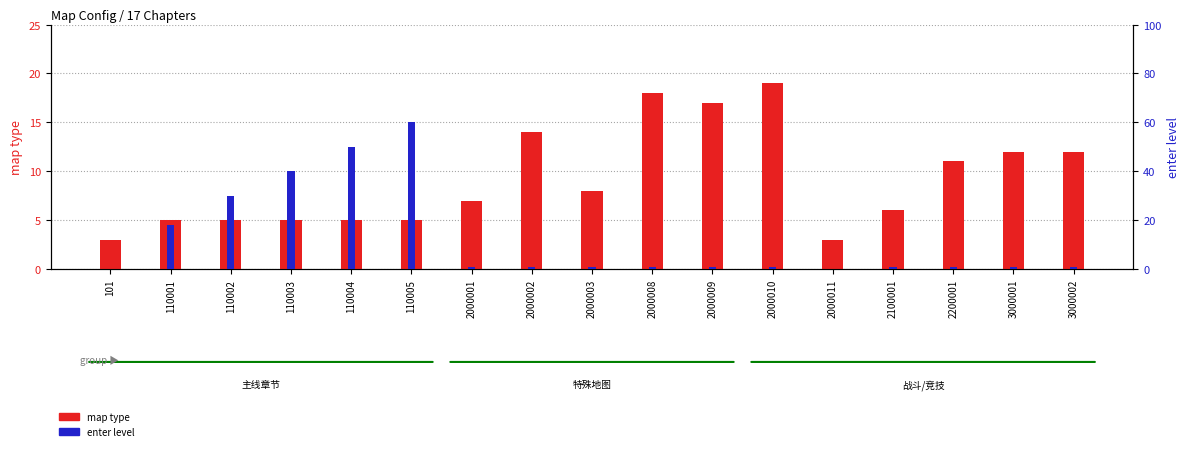

At which label does map type first exceed 7?

2000002